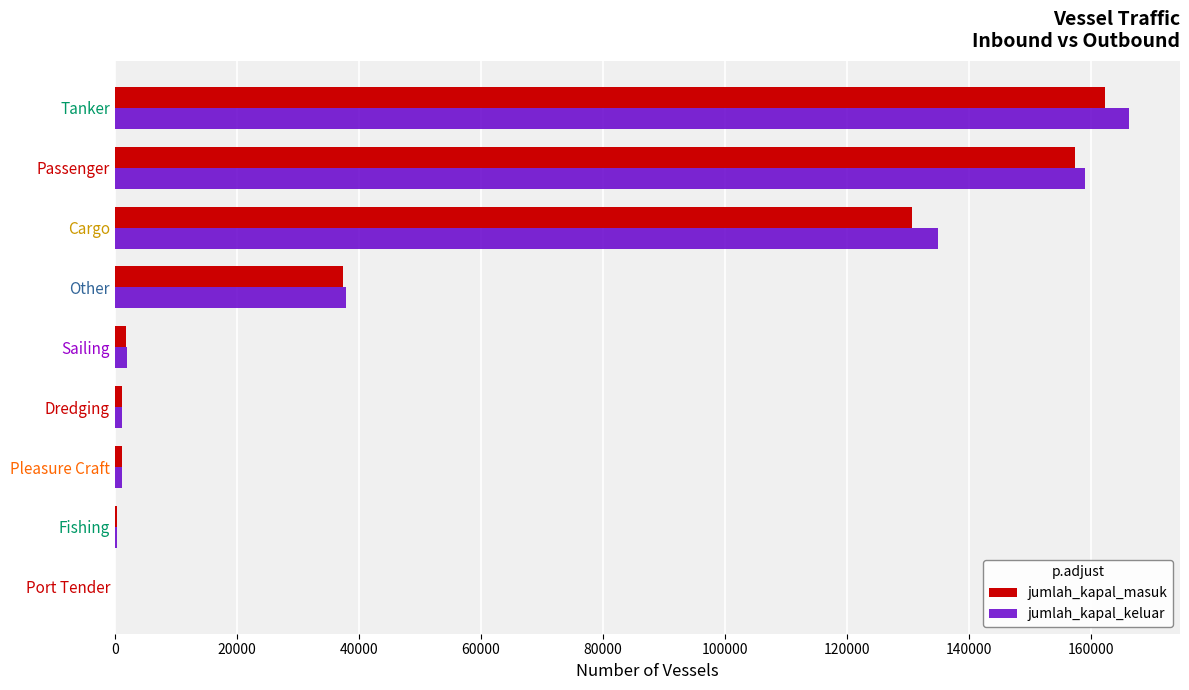

What are all the series names shown in the legend?

jumlah_kapal_masuk, jumlah_kapal_keluar